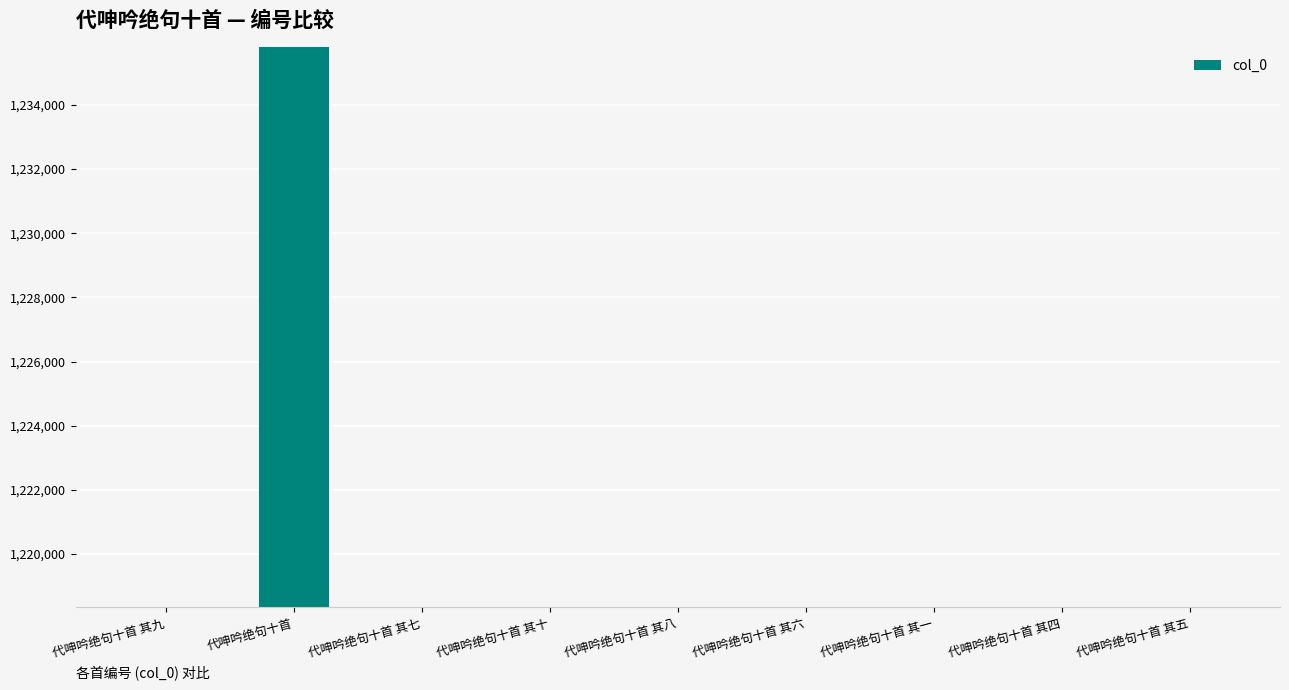

What is the smallest value displayed?

1218345